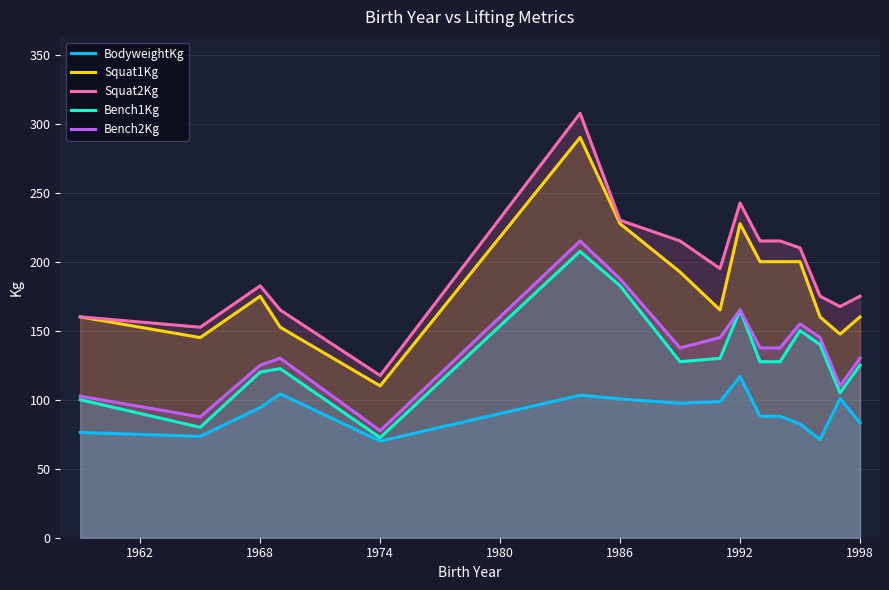

The value of BodyweightKg at 1998 is 83.2. True or false?

True